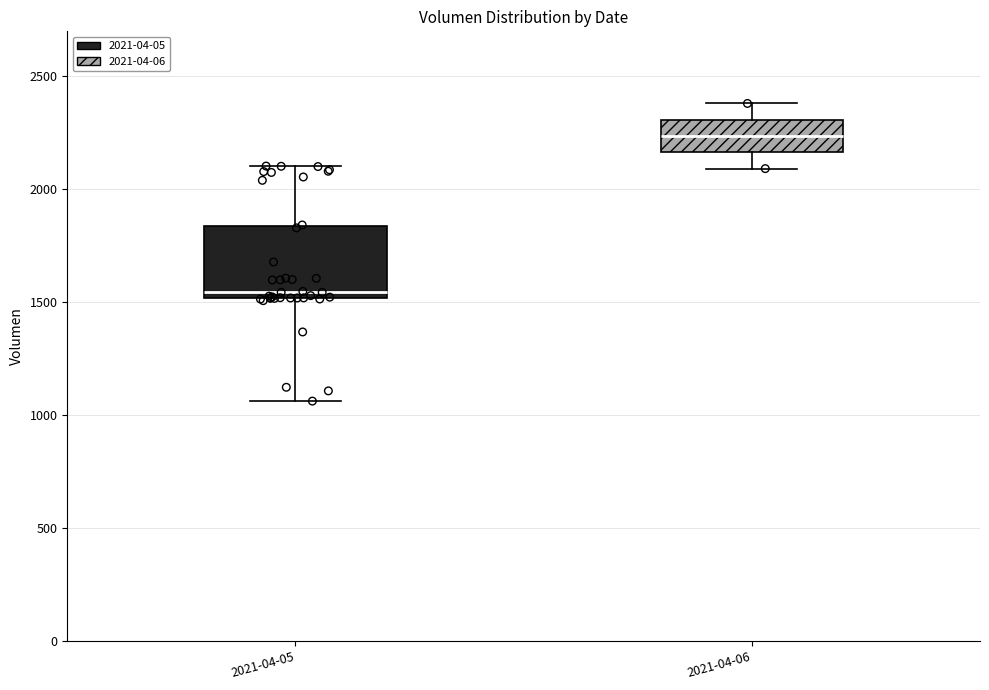

Comparing the boxes themselves (not the whiskers), which one is the tallest?

2021-04-05